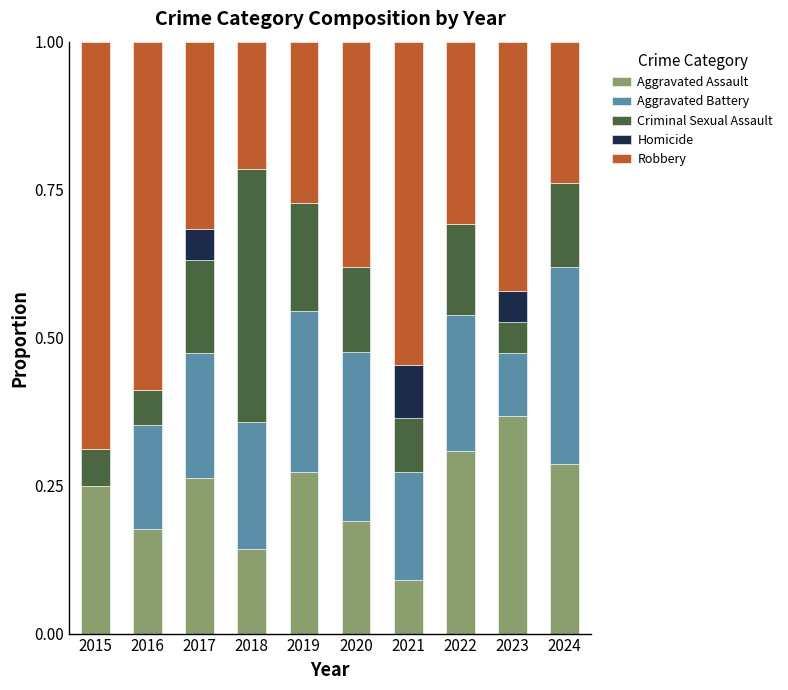

Which category has the highest value in the Aggravated Assault series?

2023